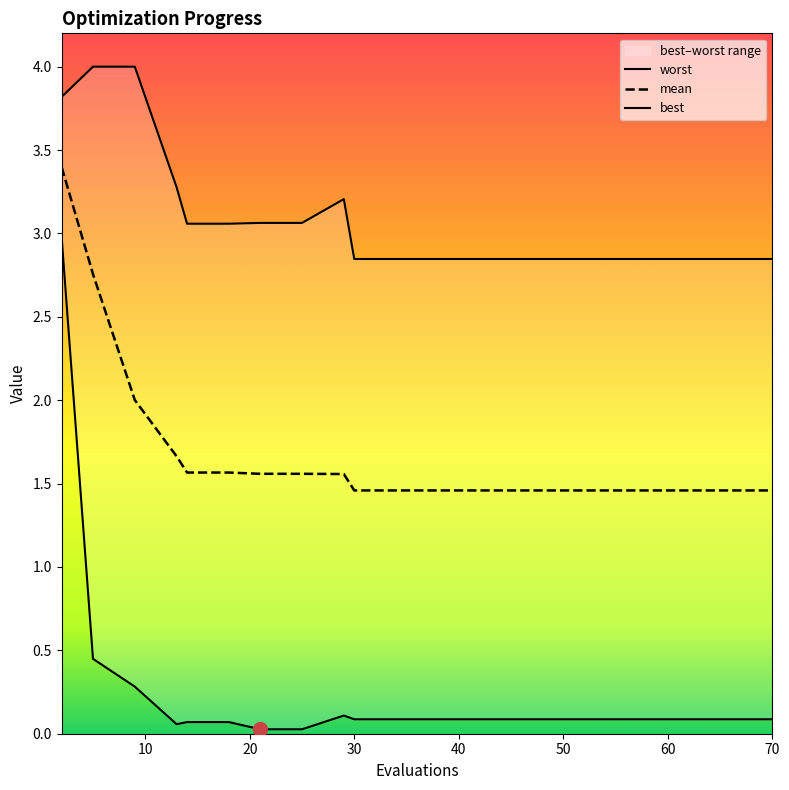

What is the maximum value shown in the chart?

4.0